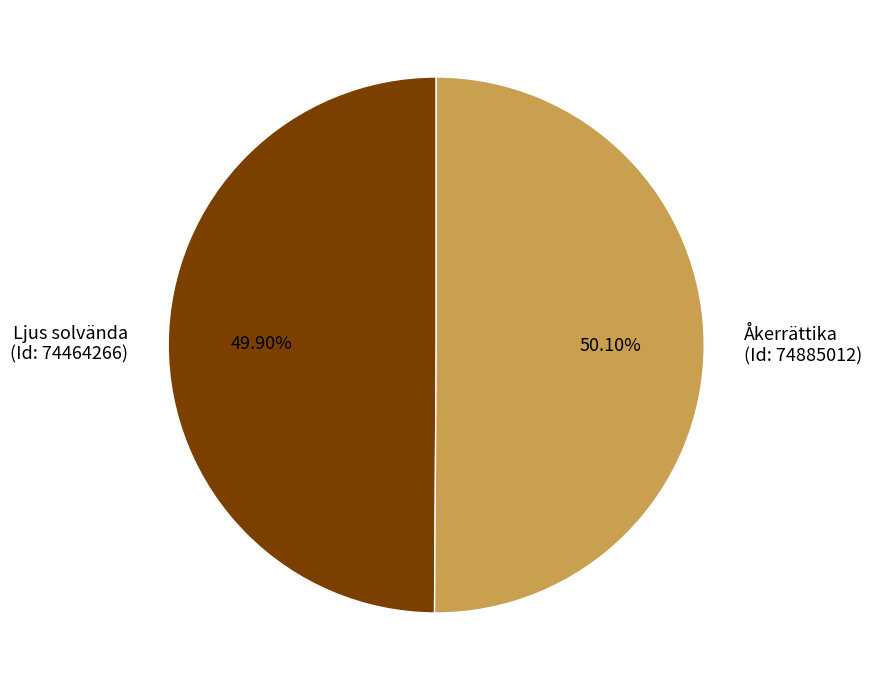

Is there a majority slice in this chart?

Yes